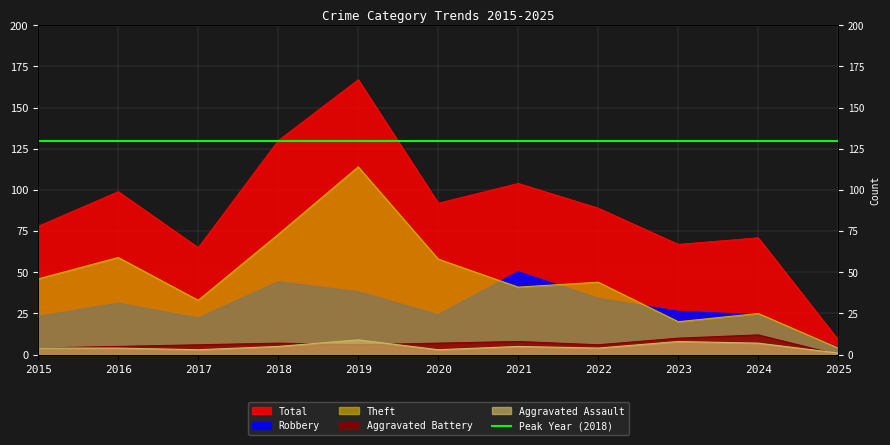

At which category does Aggravated Assault reach its first local peak?

2019